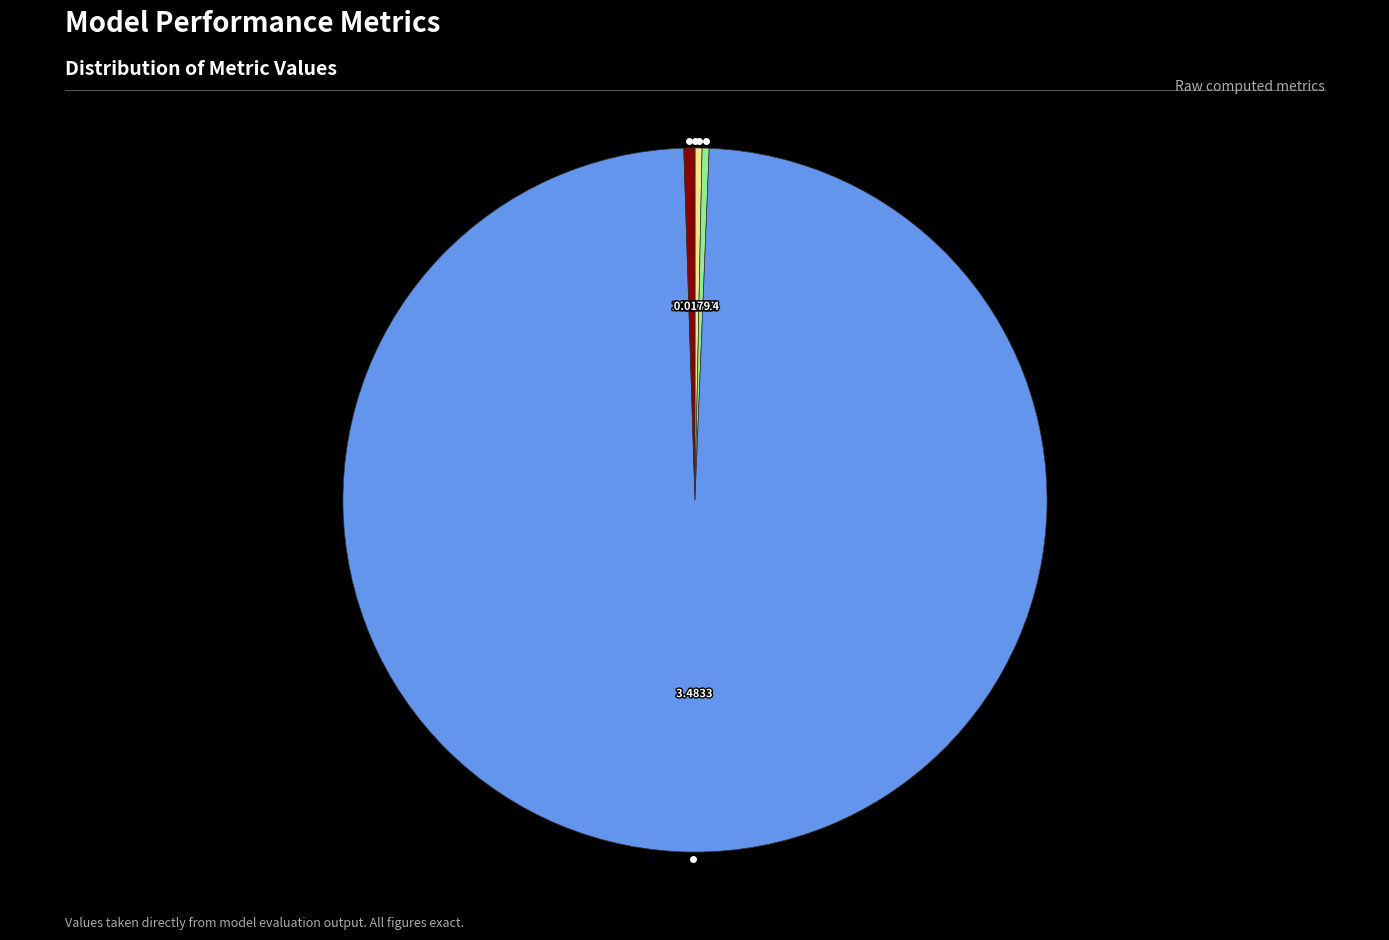

Does any single category account for the majority?

Yes